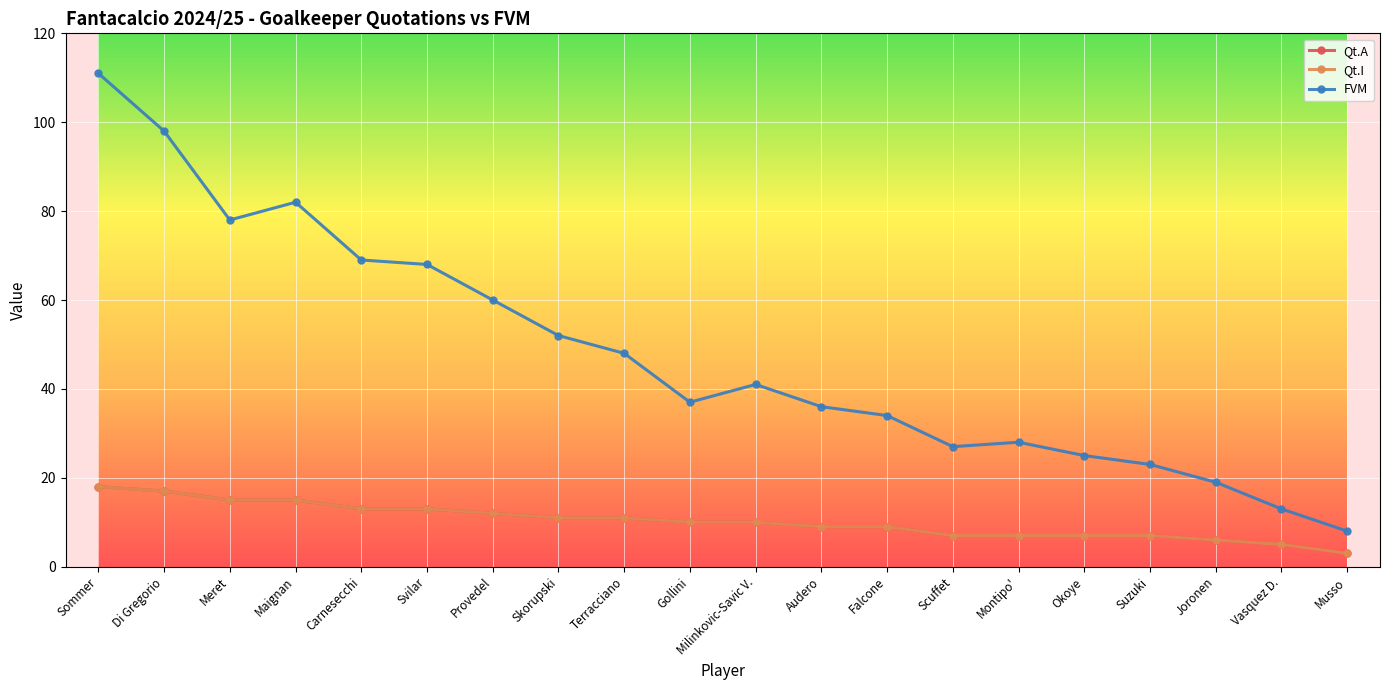

How many values in the FVM series are below 41?

10